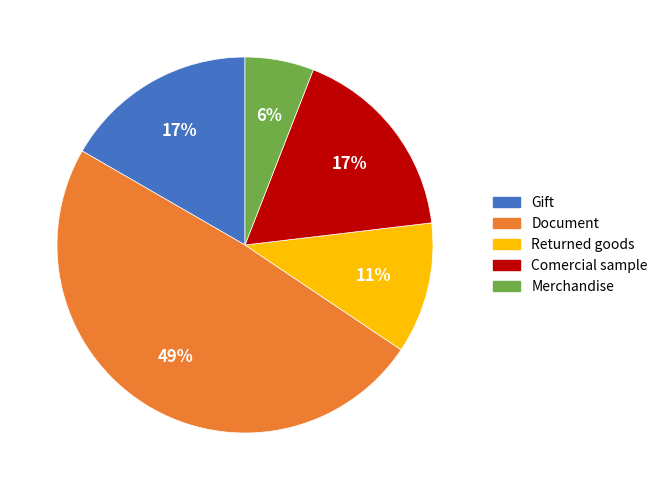

How many slices are in this pie chart?

5